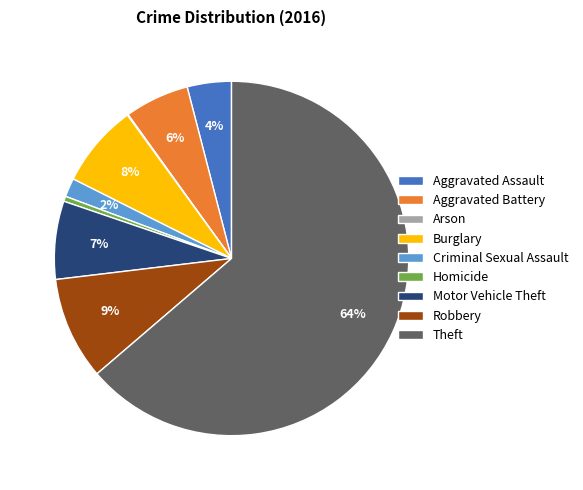

The Homicide slice represents 0% of the pie. True or false?

True